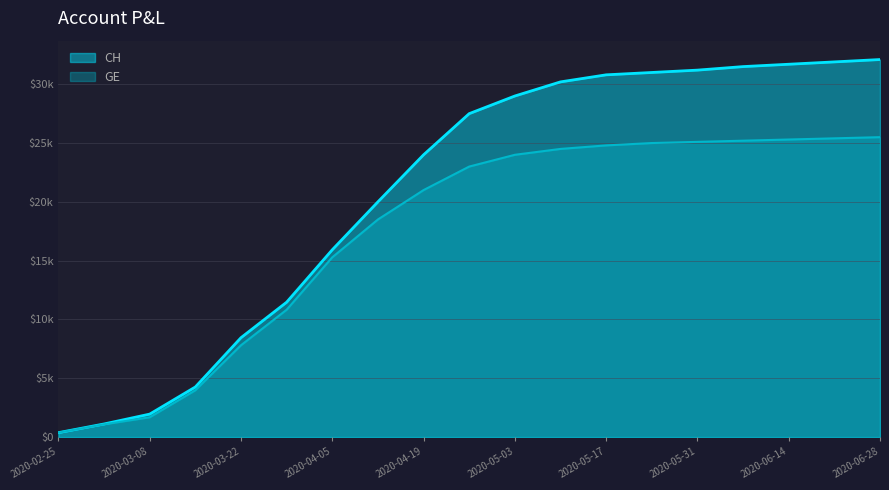

List the labels in order of GE value, smallest first.

2020-02-25, 2020-03-01, 2020-03-08, 2020-03-15, 2020-03-22, 2020-03-29, 2020-04-05, 2020-04-12, 2020-04-19, 2020-04-26, 2020-05-03, 2020-05-10, 2020-05-17, 2020-05-24, 2020-05-31, 2020-06-07, 2020-06-14, 2020-06-21, 2020-06-28